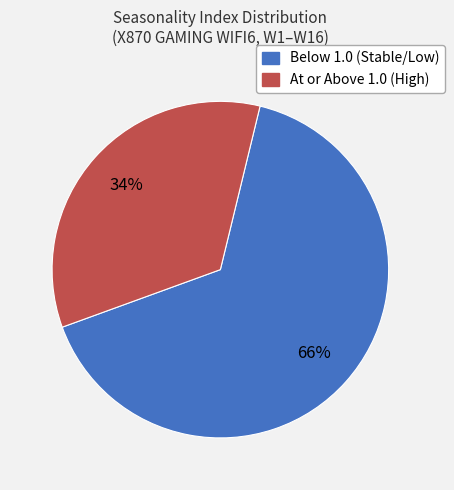

Does any single category account for the majority?

Yes